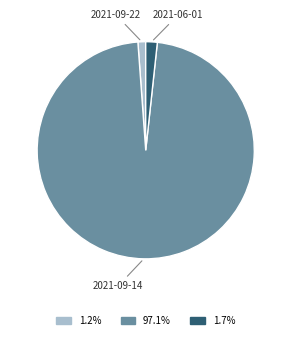

Rank the categories by value from highest to lowest.

2021-09-14, 2021-06-01, 2021-09-22